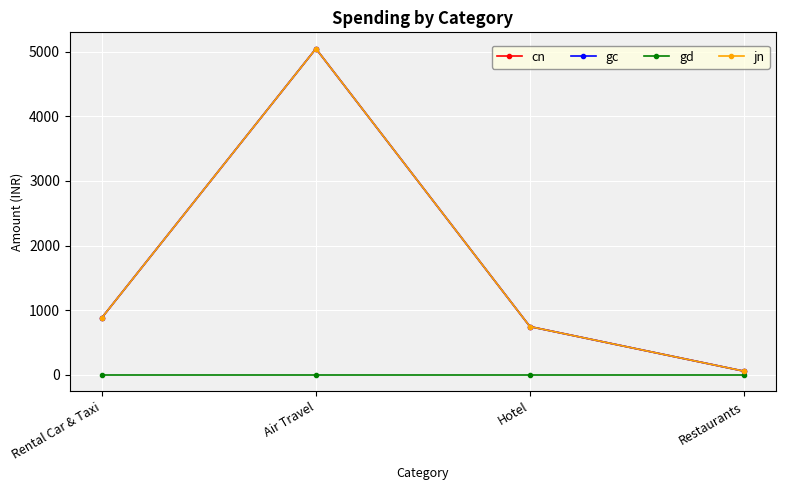

Is this an area chart (filled region under the line)?

No